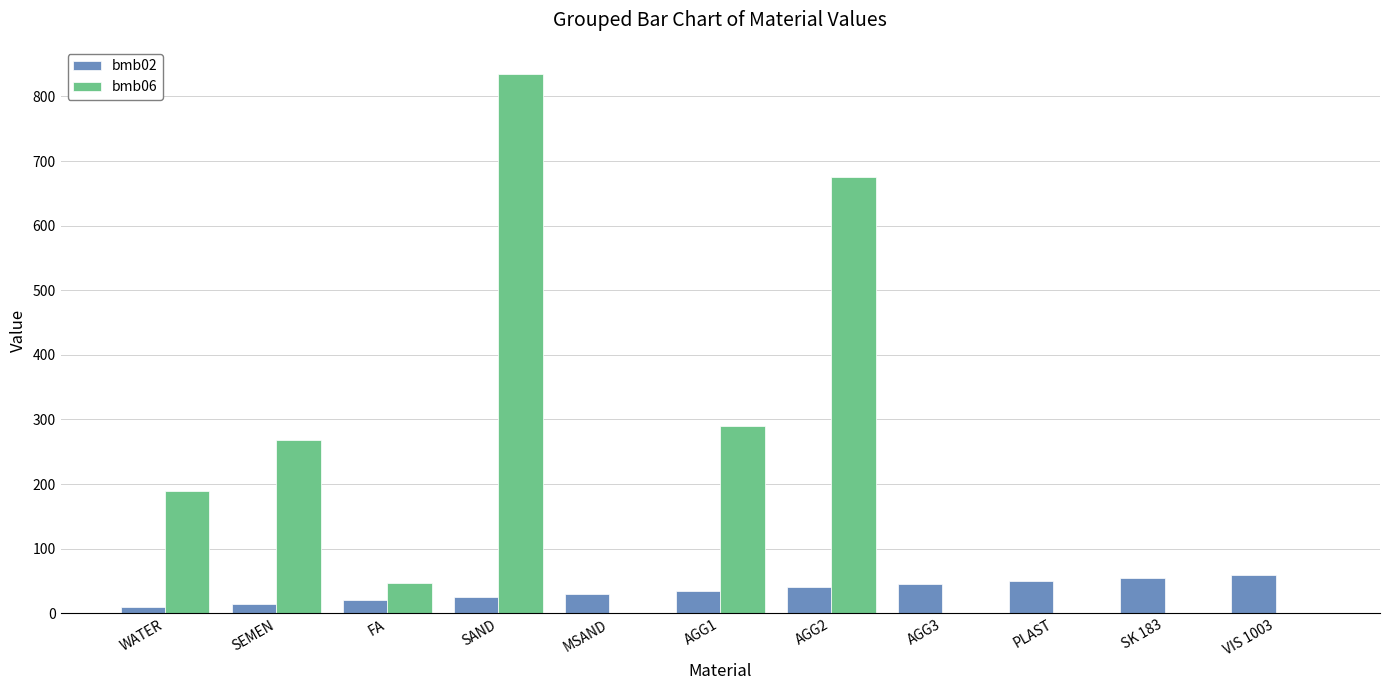

How many categories are shown in the chart?

11